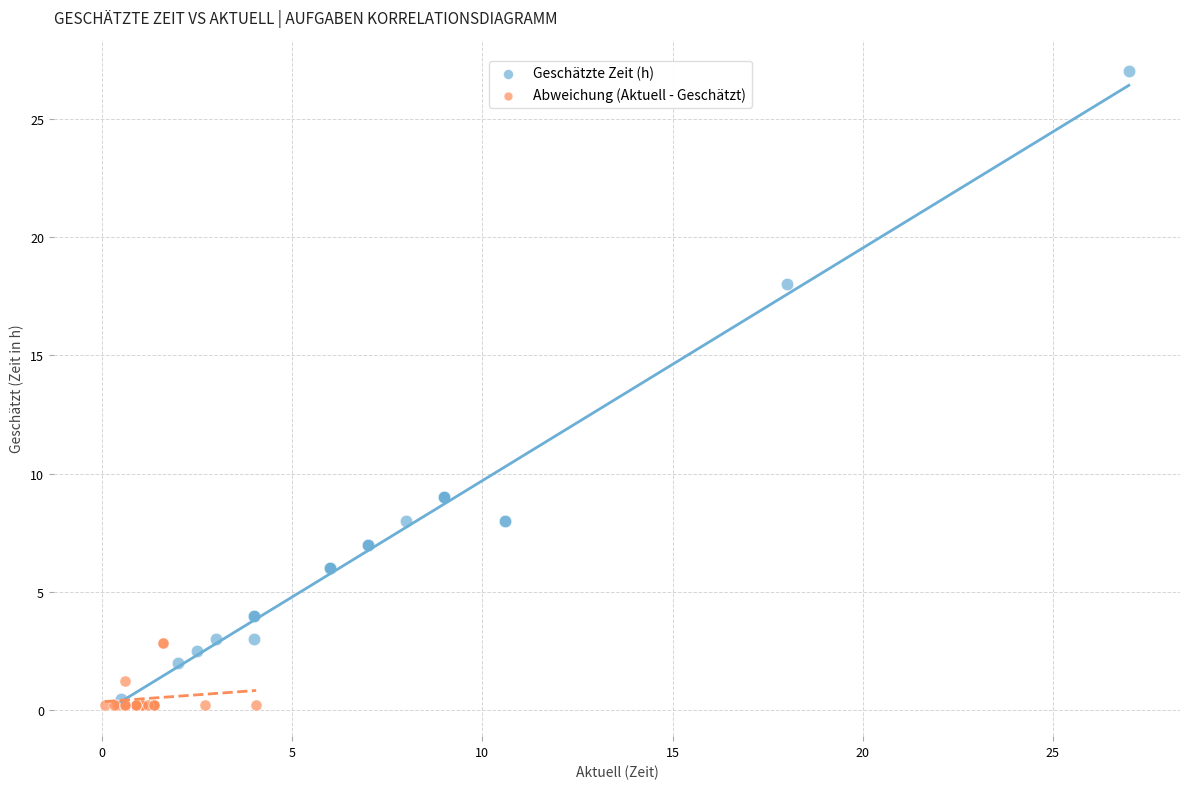

What are all the series names shown in the legend?

Geschätzte Zeit (h), Abweichung (Aktuell - Geschätzt)